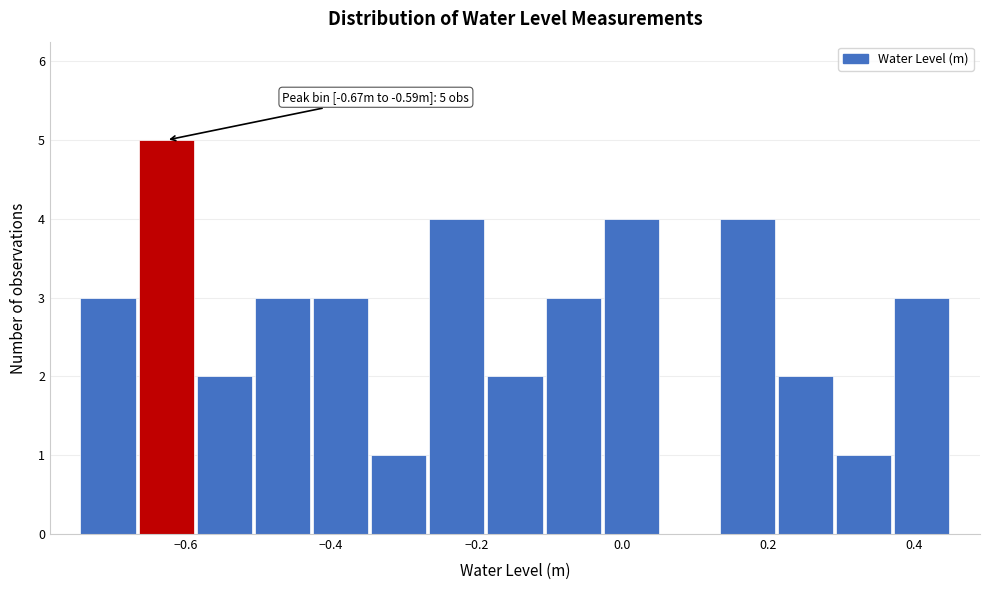

Read against the x-axis, roughly where is the centre of the tallest bar?

-0.62